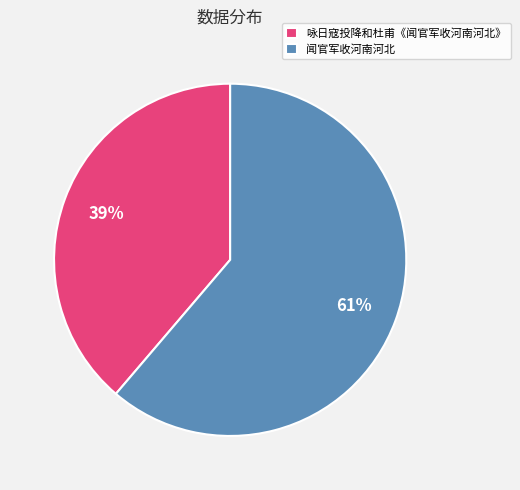

The 闻官军收河南河北 slice represents 55% of the pie. True or false?

False